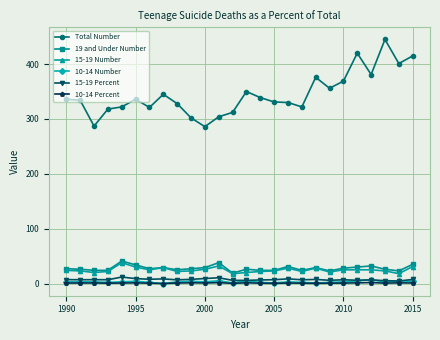

What is the sum of all 15-19 Percent values?

188.8